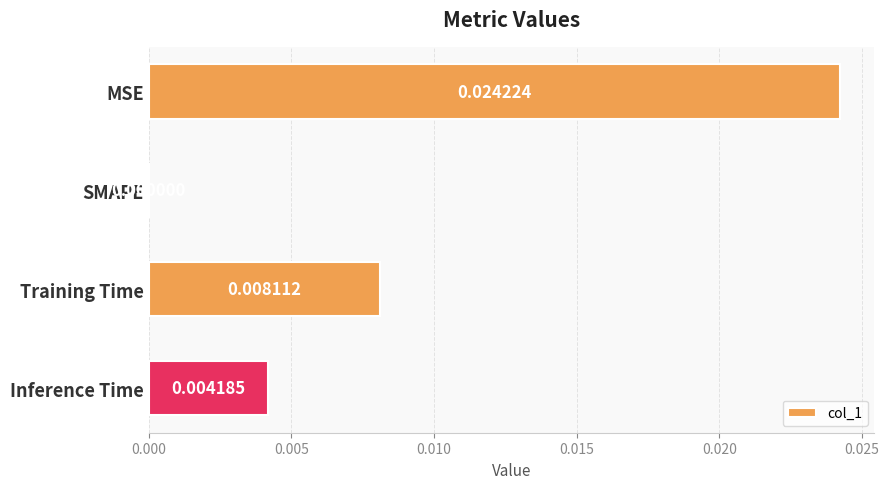

At which label is the value closest to 0?

SMAPE